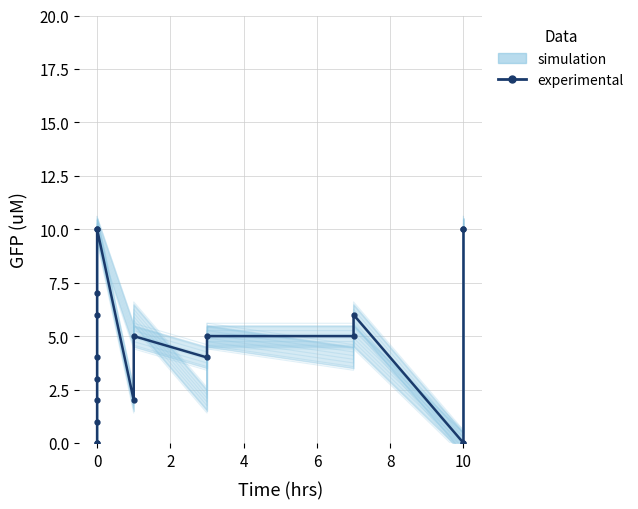

Reading left to right, transcribe all the data shown in this chart.

0	0	1	2	3	4	6	7	10	10	2	5	4	5	5	6	0	0	10	10